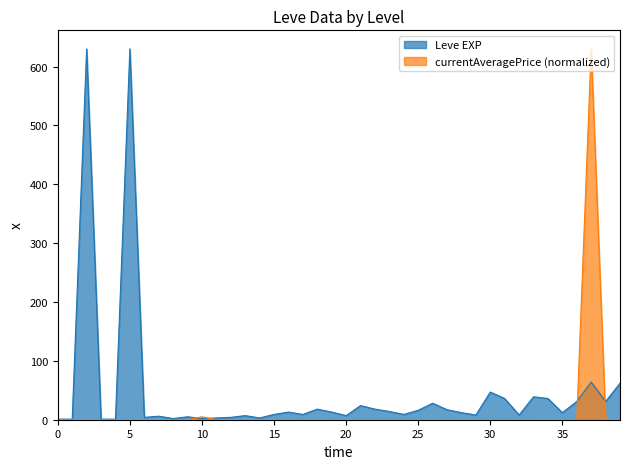

What is the total value across all series at 10?

7.0